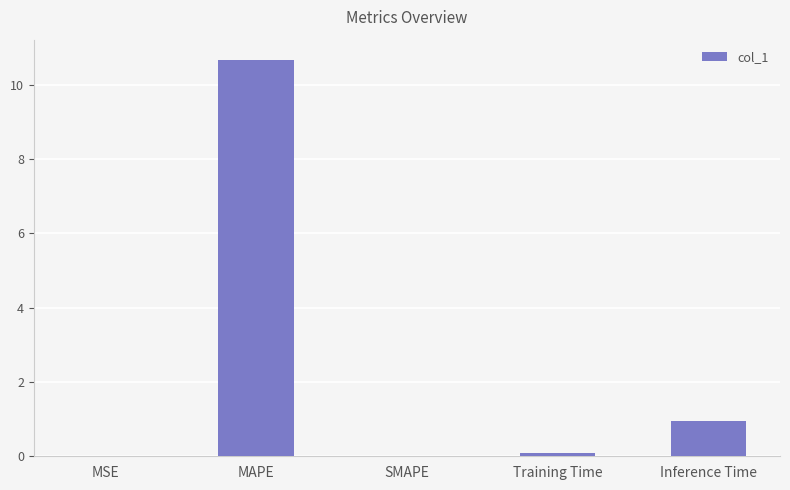

What is the change in value from MAPE to SMAPE?

-10.7